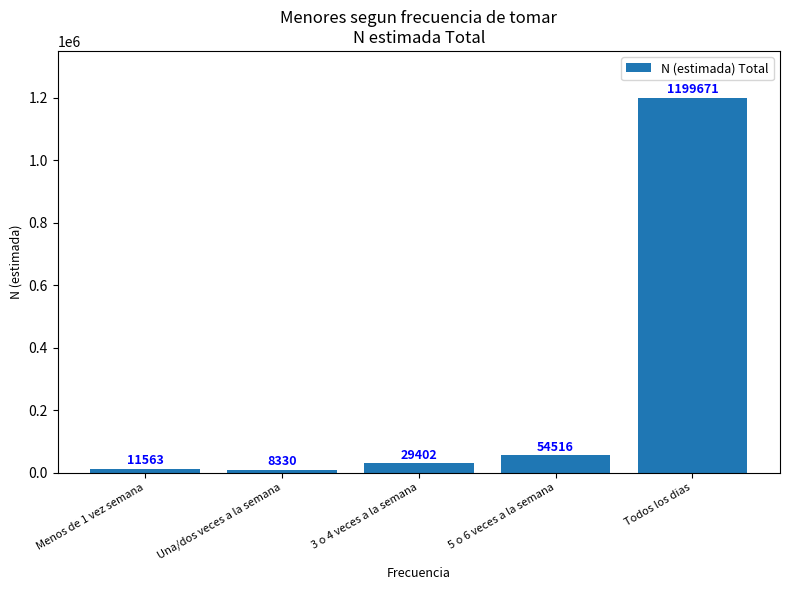

Reading right to left, extract all data points from this chart.

1199671	54516	29402	8330	11563